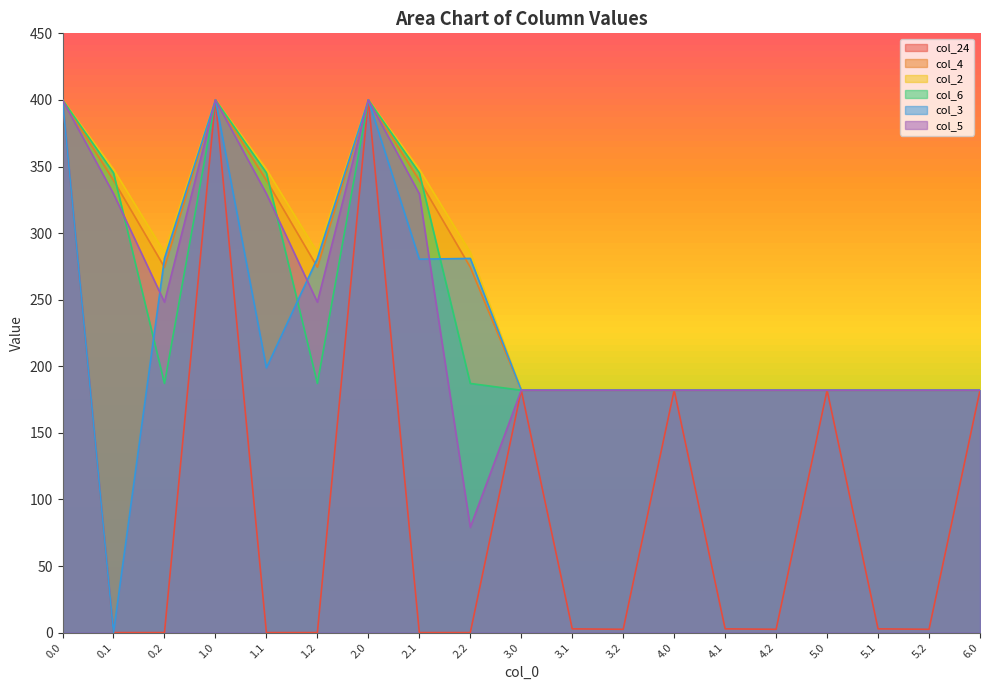

At 3.2, list the series in order from smallest to largest.

col_24, col_4, col_2, col_6, col_3, col_5